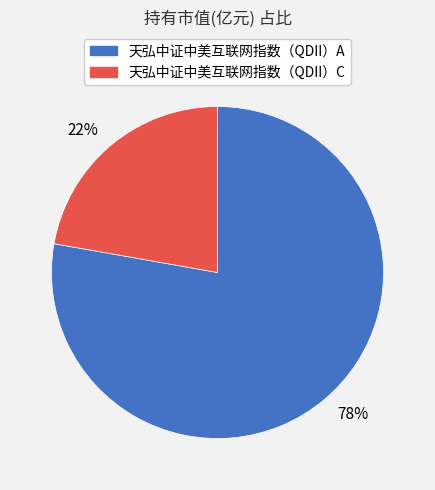

To the nearest percent, what percentage of the pie is 天弘中证中美互联网指数（QDII）C?

22%